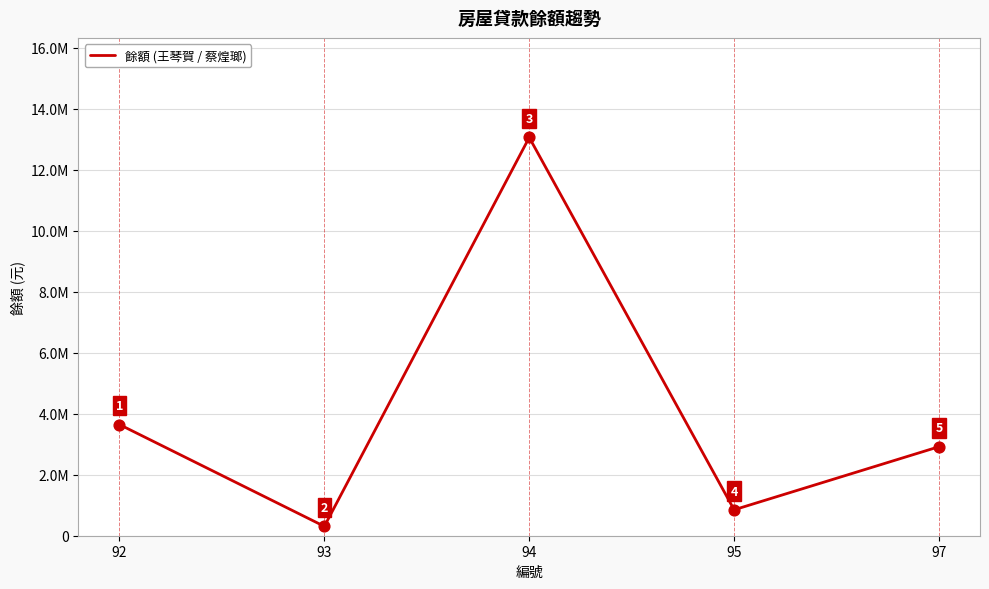

What is the ratio of the value at 95 to the value at 94?

0.1